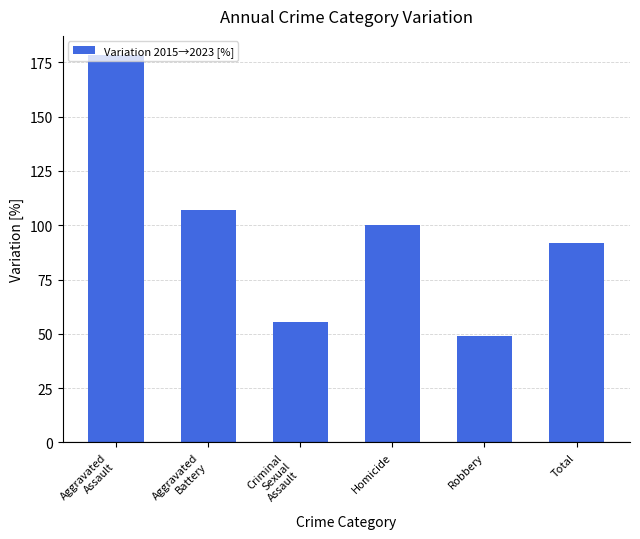

List the labels in order of value, largest first.

Aggravated
Assault, Aggravated
Battery, Homicide, Total, Criminal
Sexual
Assault, Robbery